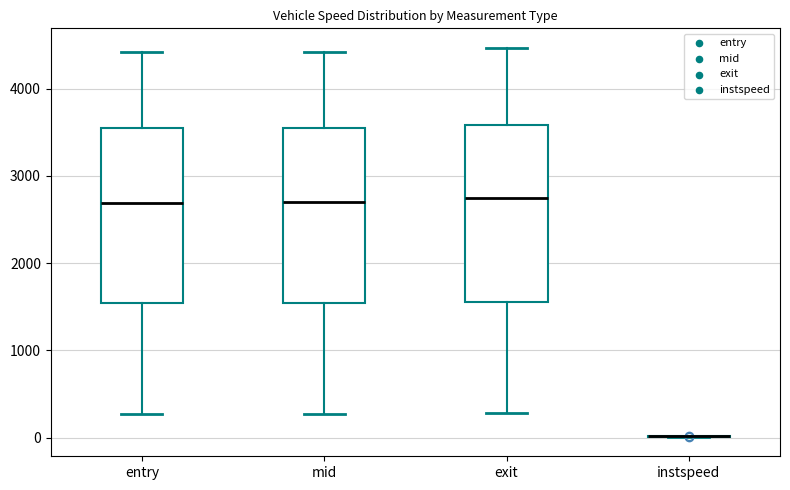

Reading left to right, read every box against the y-axis: the position of its median line, the range the box covers, and the ends of its whiskers. The values are not printed on the chart, so give them approximately, as read against the axis.

entry: median 2700, box 1500 to 3500, whiskers 300 to 4400
mid: median 2700, box 1500 to 3500, whiskers 300 to 4400
exit: median 2700, box 1500 to 3600, whiskers 300 to 4500
instspeed: box collapsed to a line at 0, whiskers 0 to 0